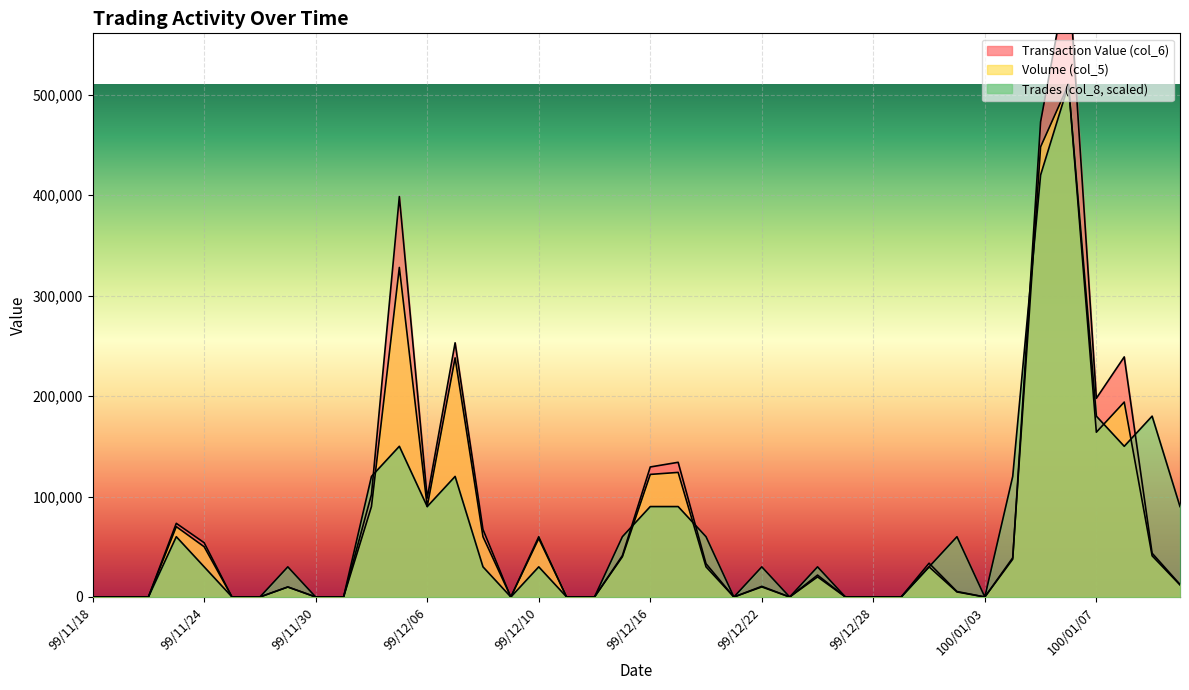

What is the value of the Volume (col_5) point at the 21st from the left?

122000.0